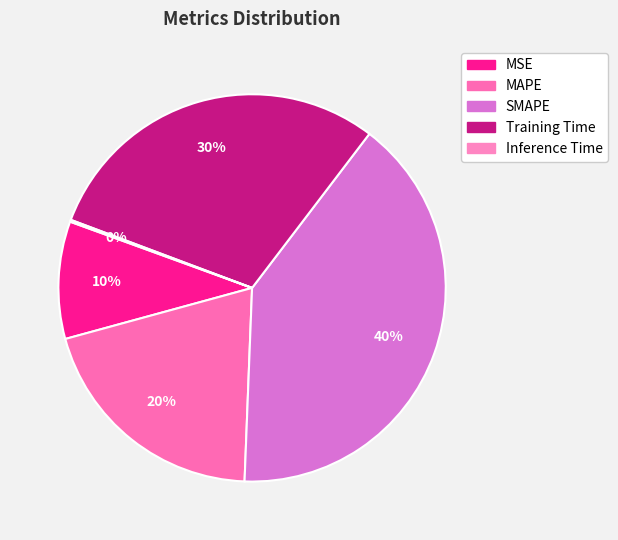

Combined, do MAPE and SMAPE account for over 50%?

Yes